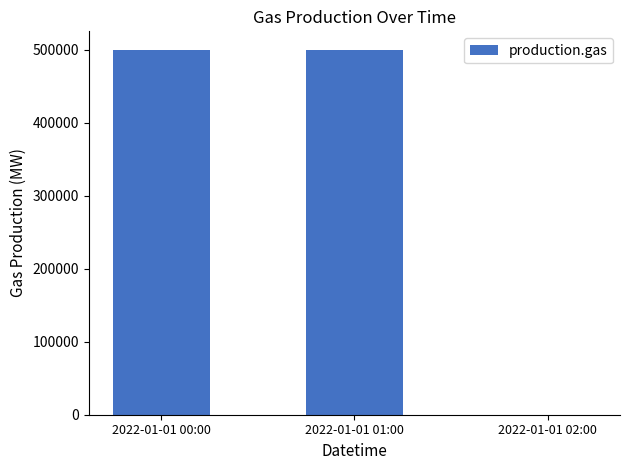

True or false: the data shows 1 at 2022-01-01 02:00.

True